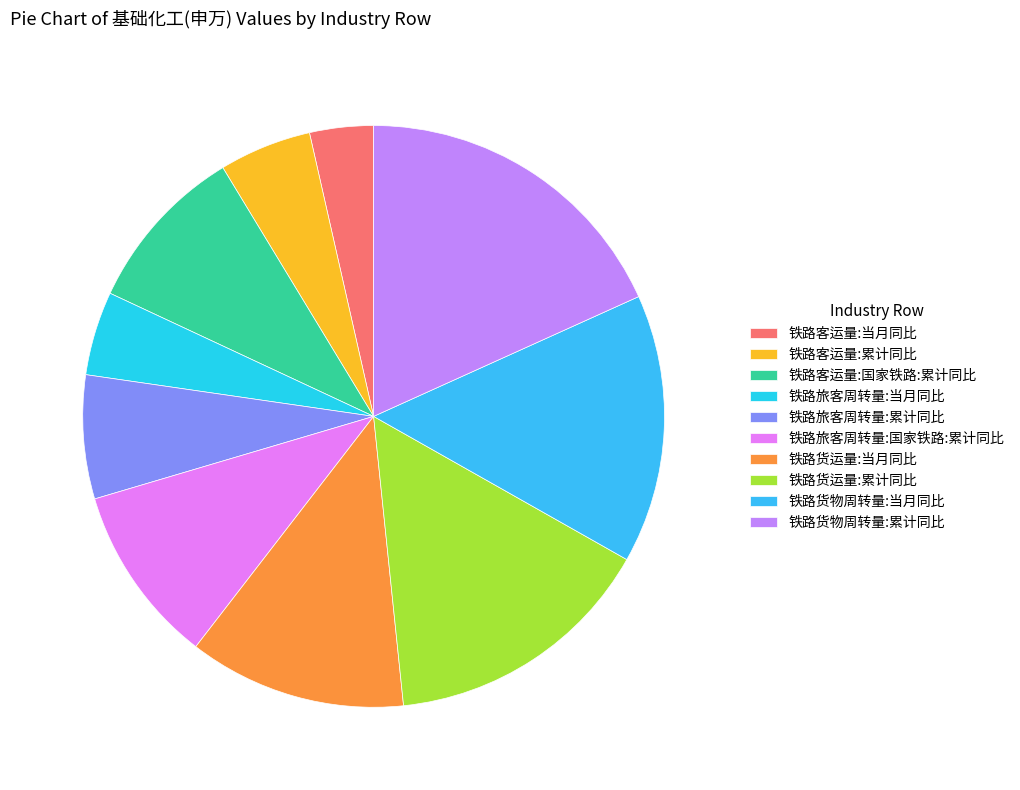

Is it true that 铁路货物周转量:累计同比 is 18% of the pie?

True